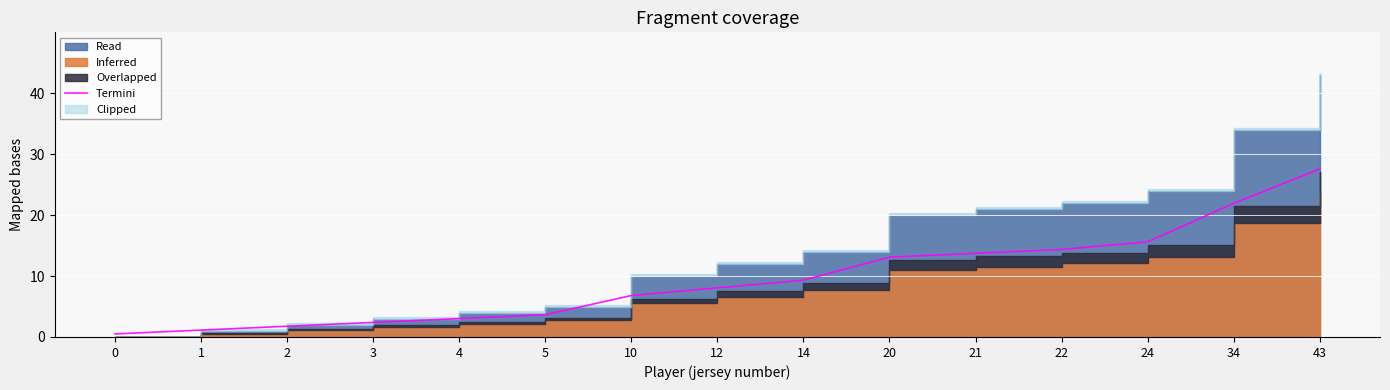

Reading left to right, list all the values displayed in this chart.

0.5	1.1	1.8	2.4	3.0	3.6	6.8	8.1	9.3	13.1	13.7	14.4	15.6	21.9	27.6